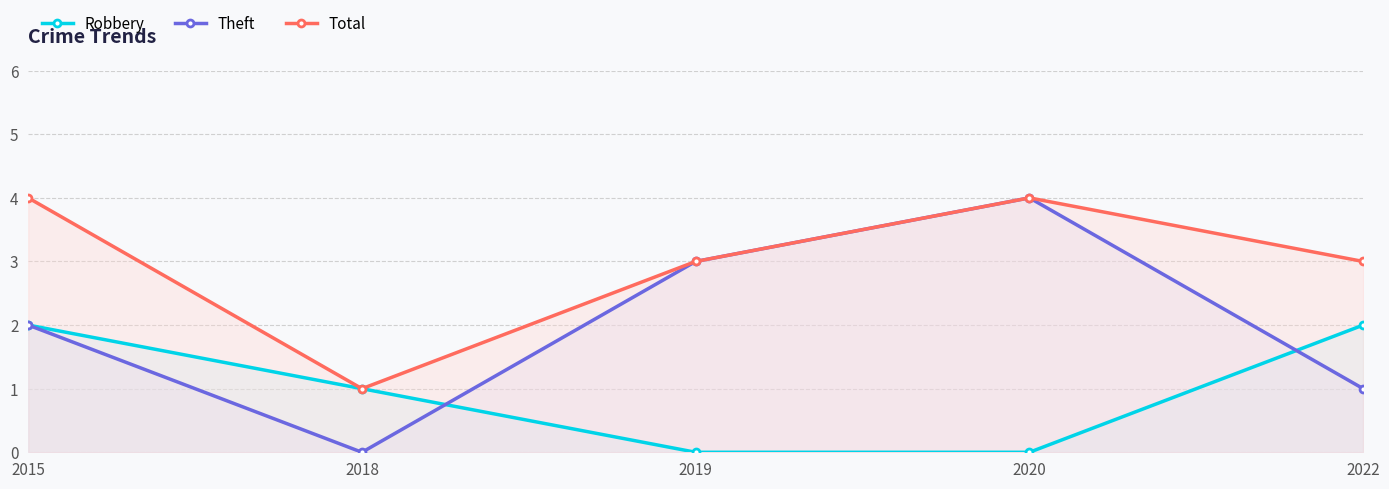

What is the value of the Robbery point at the 2nd from the left?

1